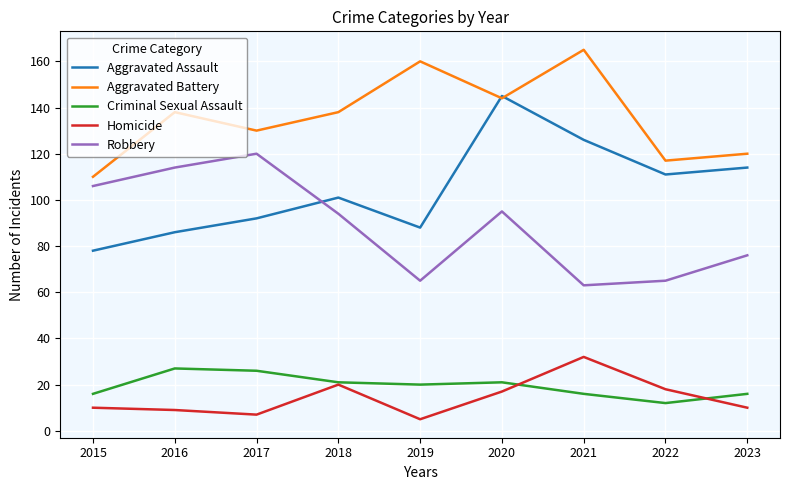

True or false: Aggravated Assault and Criminal Sexual Assault intersect in this chart.

False